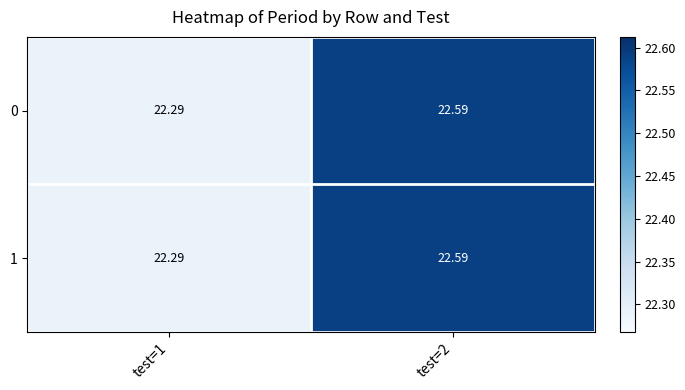

Reading left to right, extract all data points from this chart.

0: test=1=22.3	test=2=22.6
1: test=1=22.3	test=2=22.6